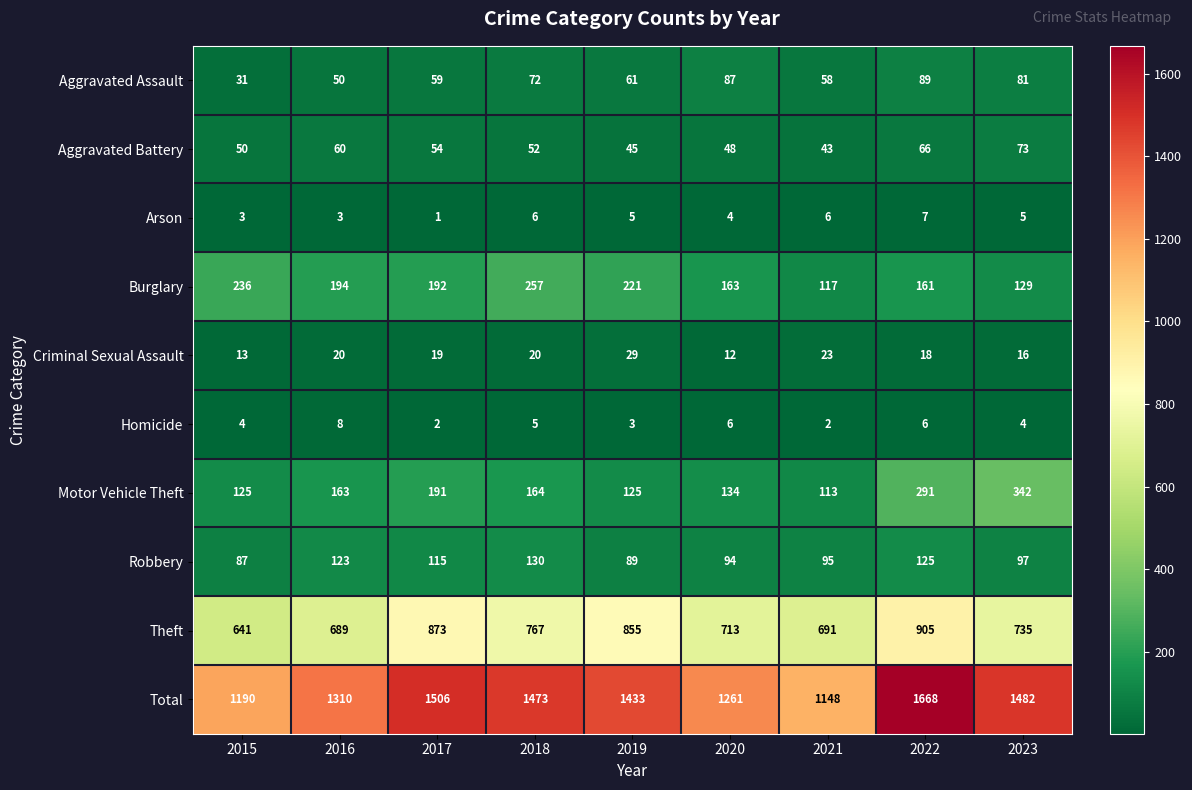

The Aggravated Assault series shows 82 at 2019. True or false?

False